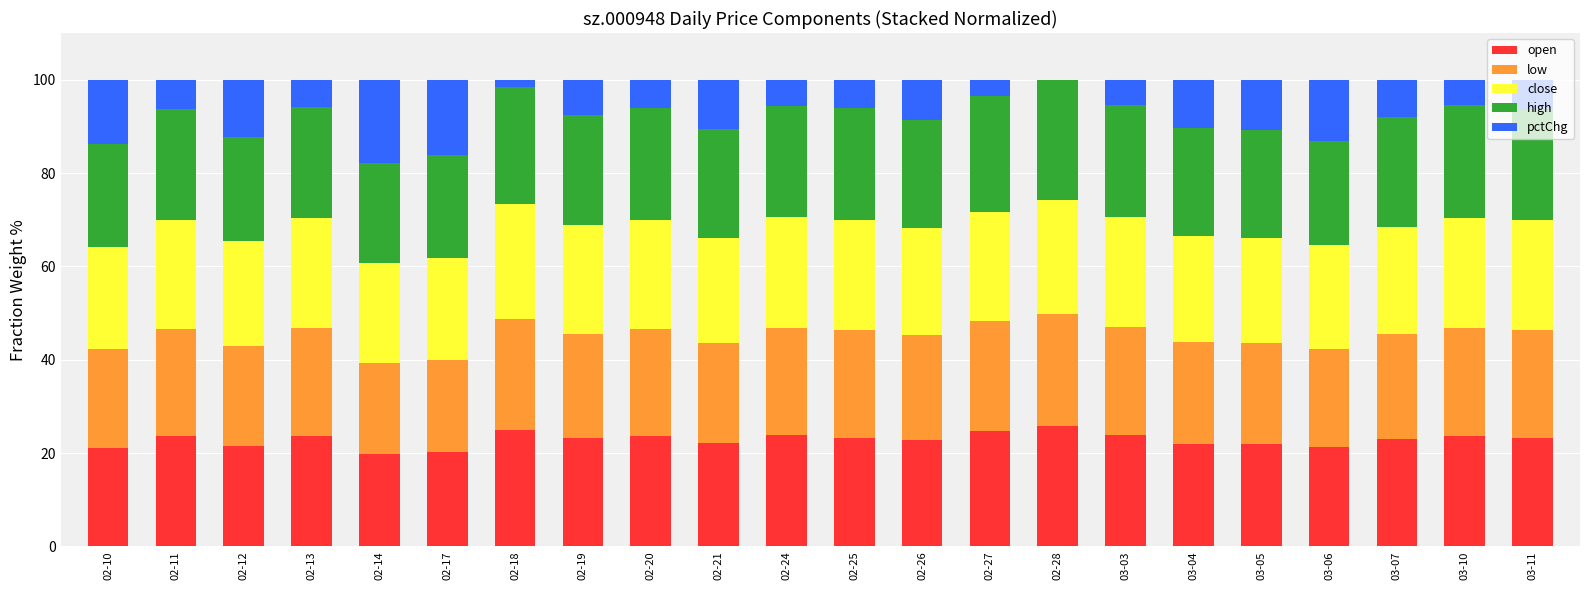

The value of open at 03-04 is 32.8. True or false?

False